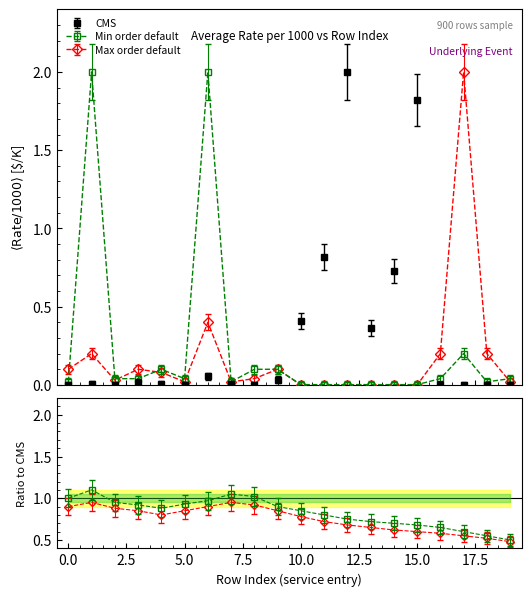

How many distinct data groups are displayed?

3